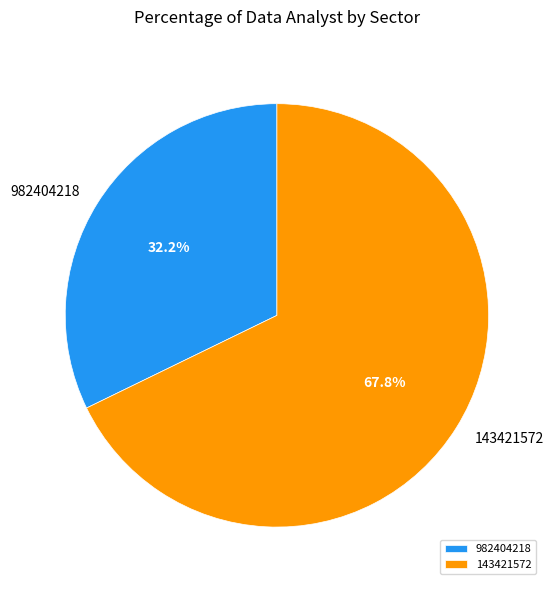

What is the largest slice in the pie chart?

143421572